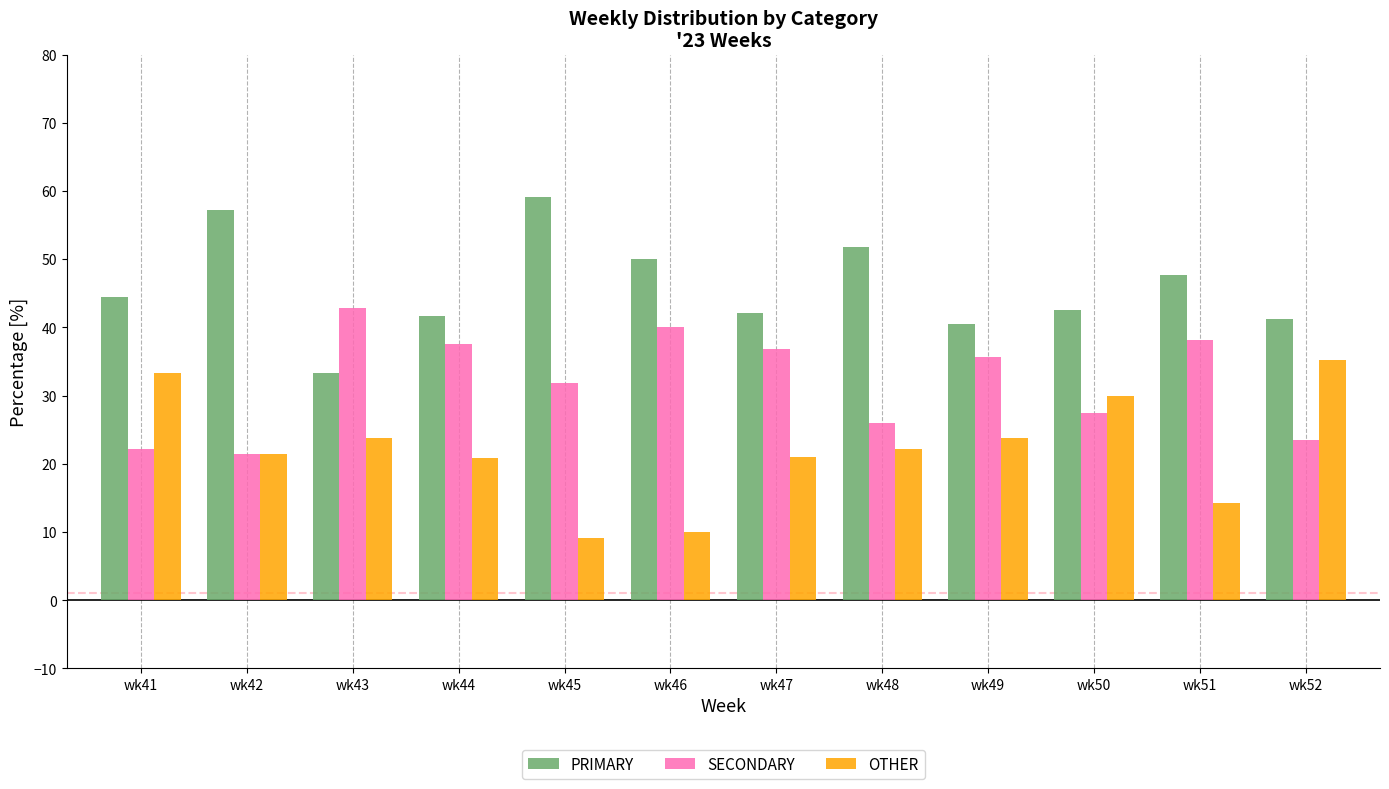

Rank the series by their average value, from lowest to highest.

OTHER, SECONDARY, PRIMARY